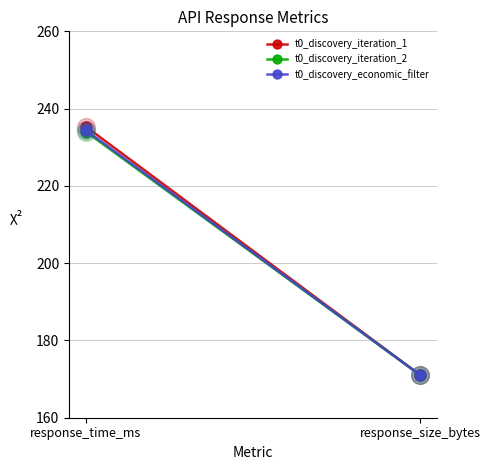

What position from the right is response_time_ms?

2